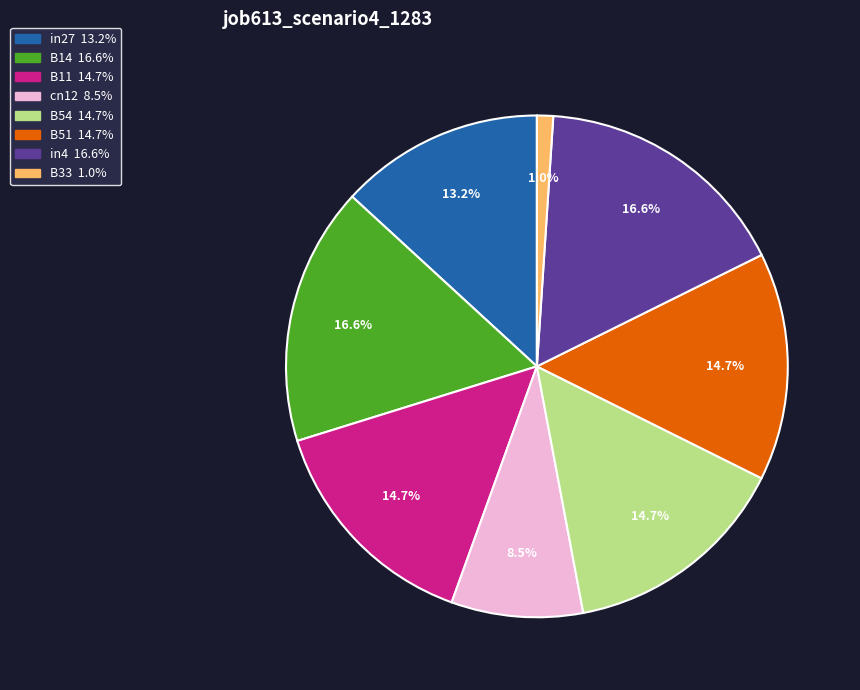

Is there any slice that represents more than half of the pie?

No